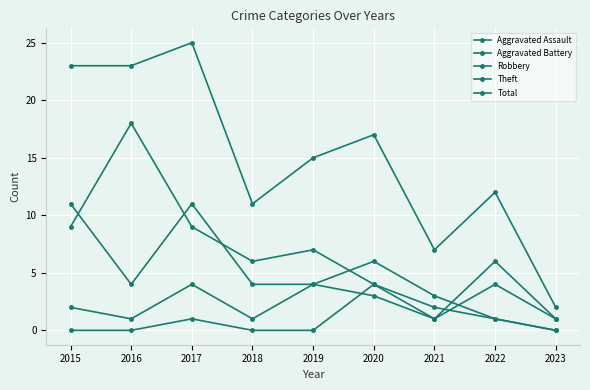

How many lines are shown in the chart?

5